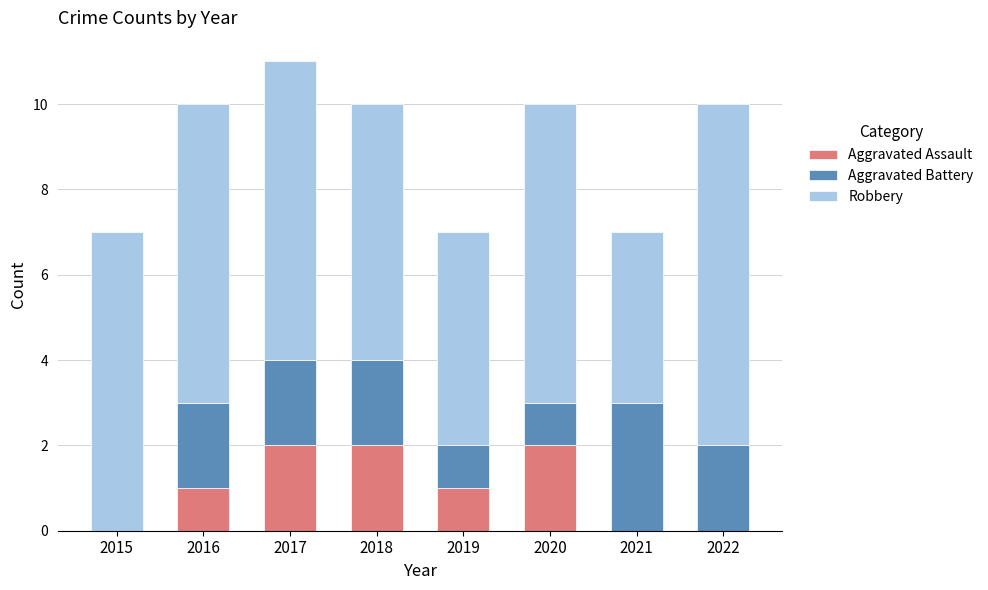

True or false: Aggravated Assault has a value of 0 at 2021.

True